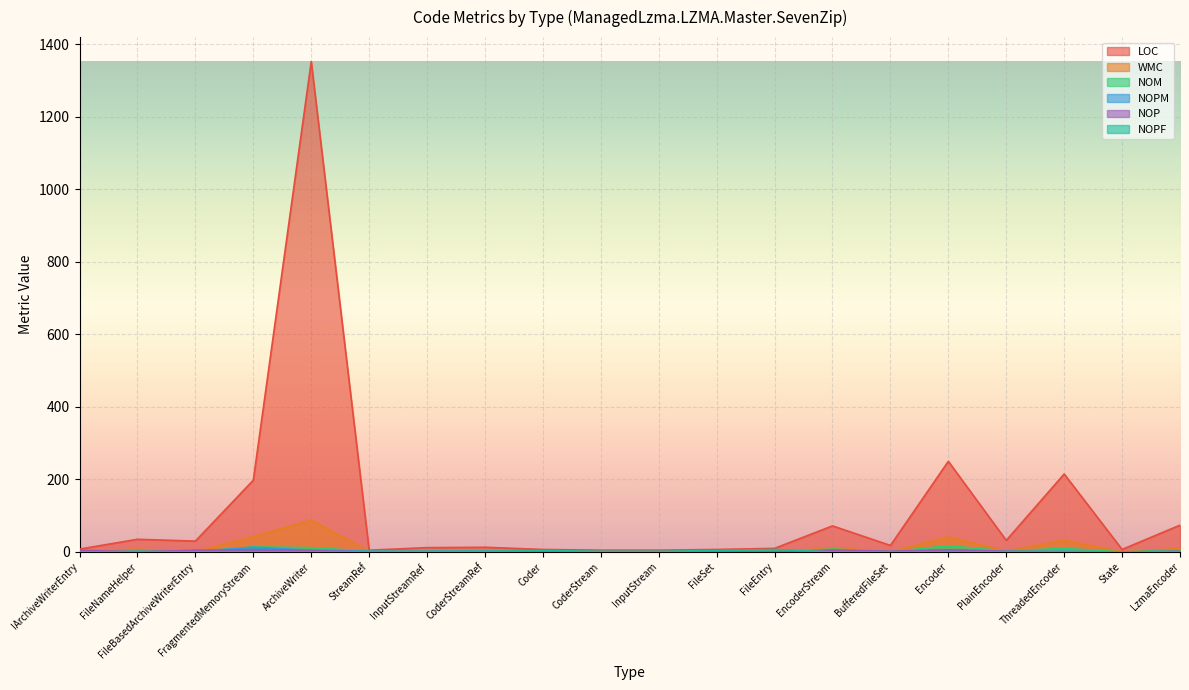

What is the greatest value displayed?

1352